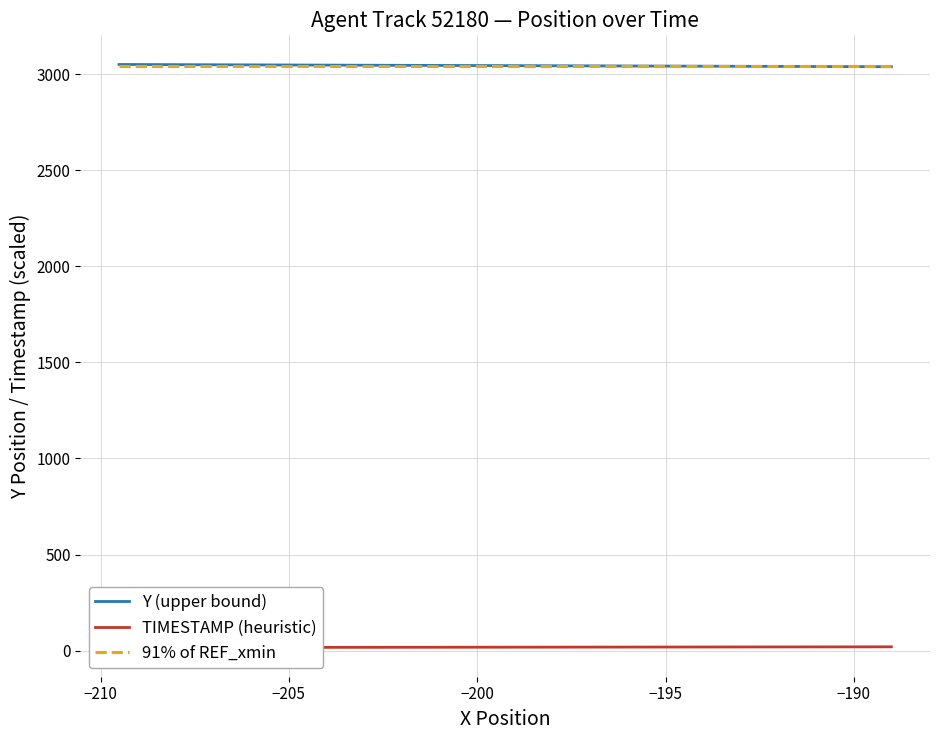

What is the minimum value for 91% of REF_xmin?

3040.6